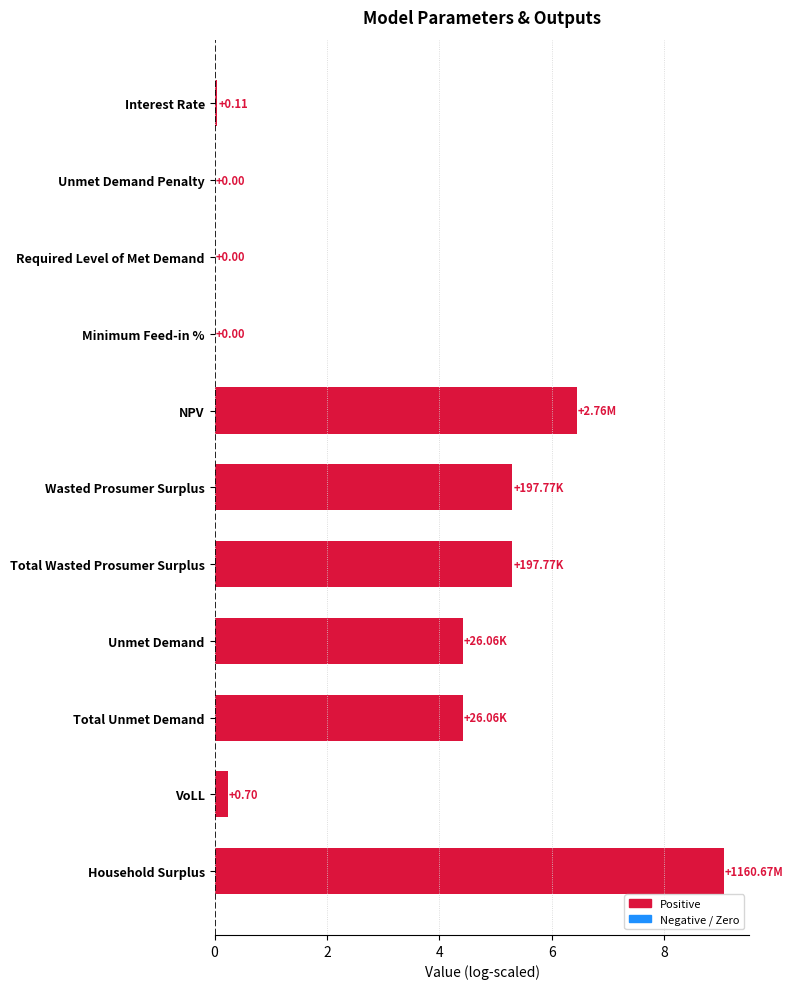

Which has a higher value, Required Level of Met Demand or NPV?

NPV